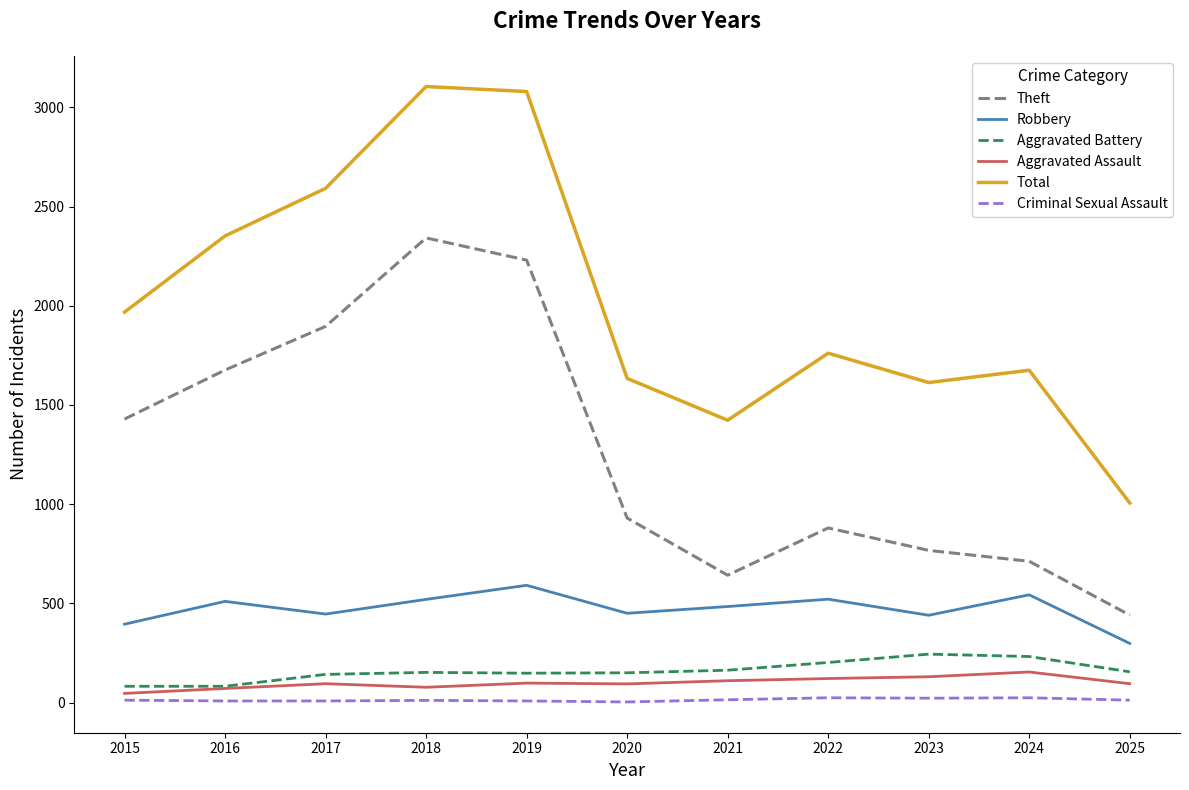

True or false: Theft has a value of 1429 at 2015.

True